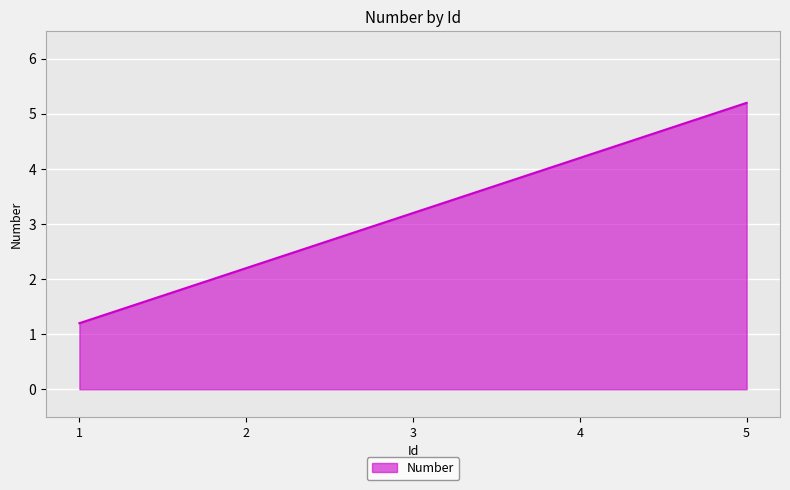

What is the ratio of the value at 2 to the value at 3?

0.7